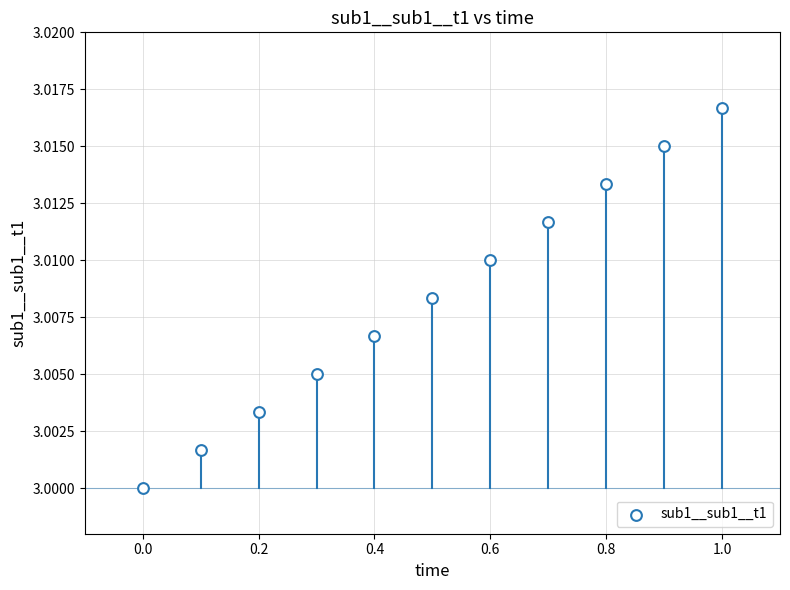

What is the average X value?

0.5